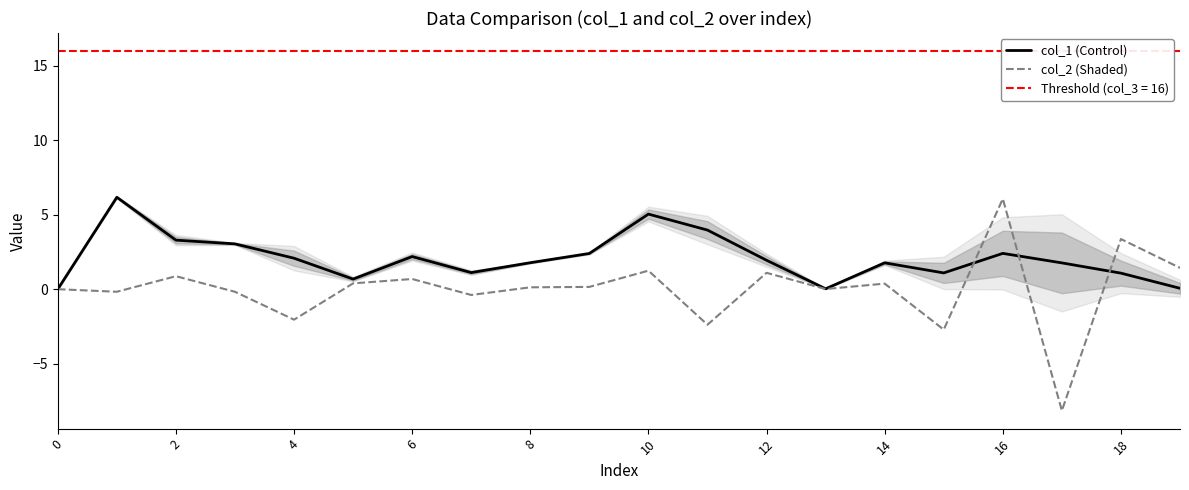

At how many categories does at least one series exceed 3?

7